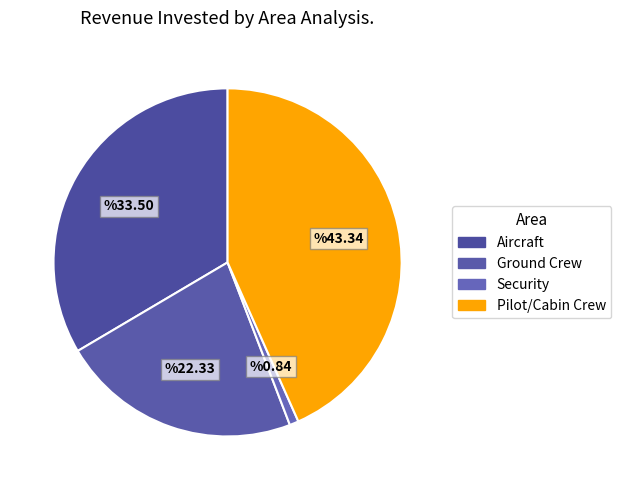

To the nearest percent, what is the difference between the largest and smallest slice percentages?

42%